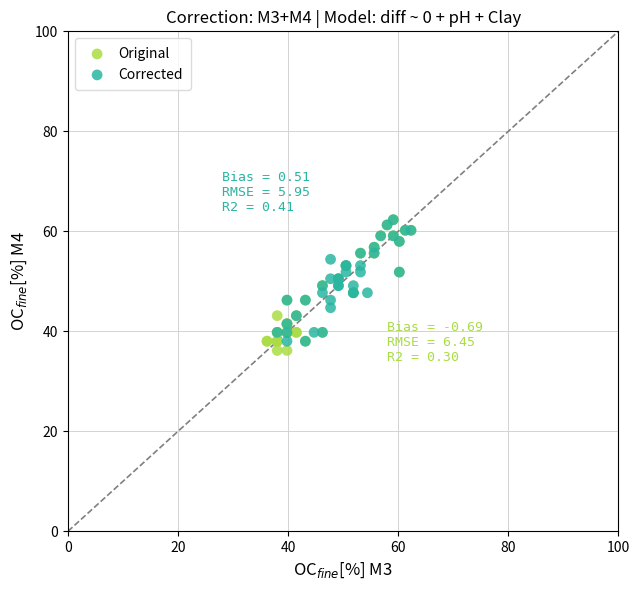

Which series has the largest Y range (max minus min)?

Original